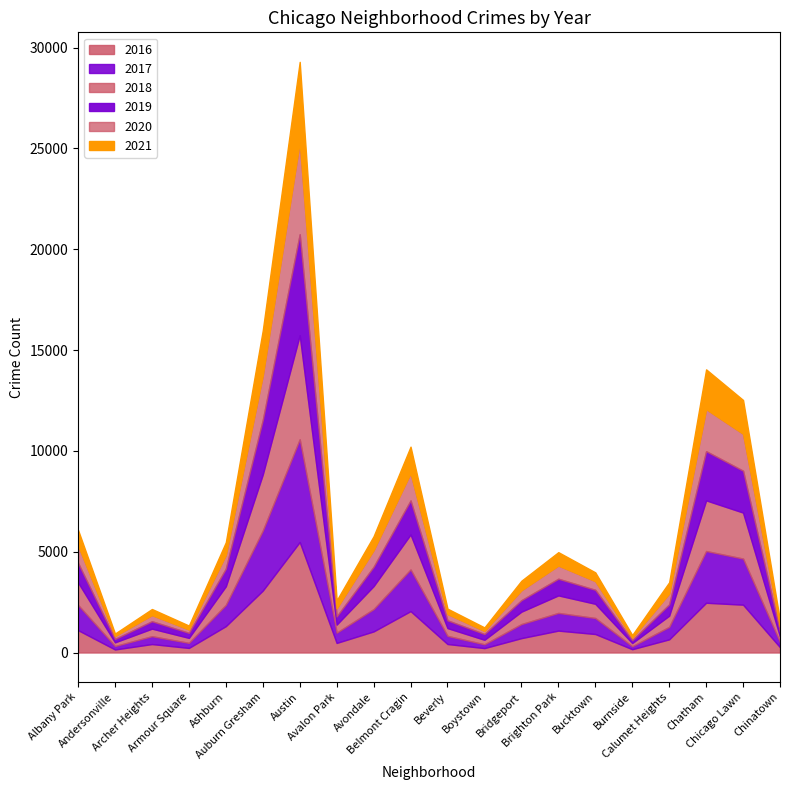

What is the sum of the 2020 values at Bridgeport and Chatham?

2577